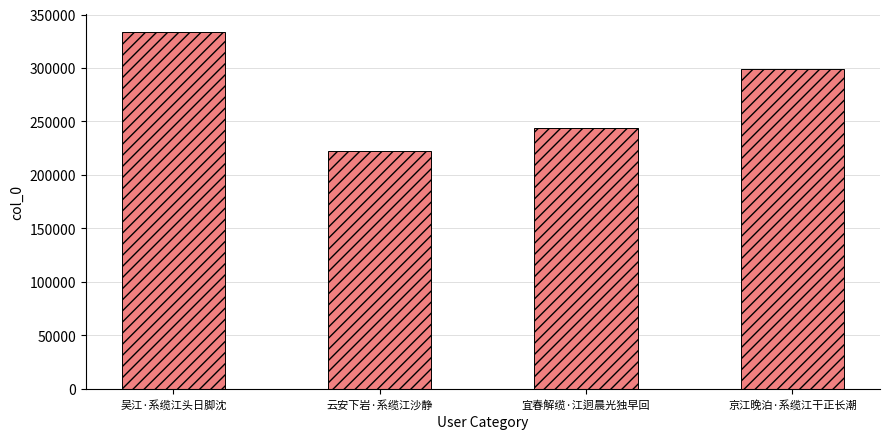

What is the difference between the second highest and second lowest values?

55314